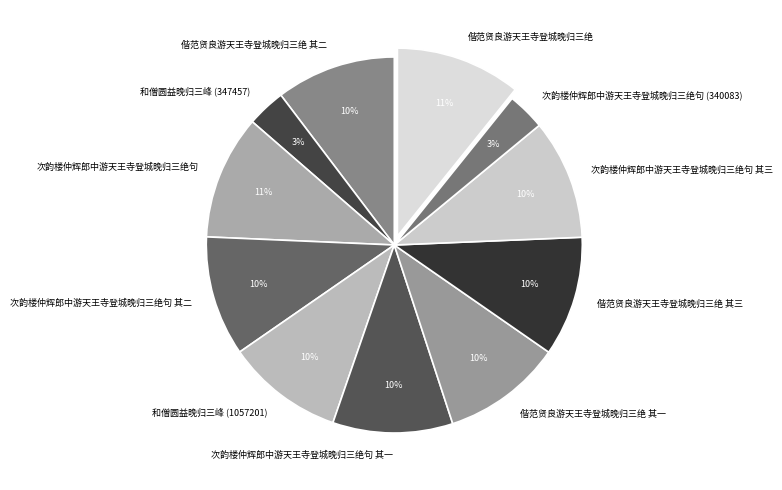

Between 次韵楼仲辉郎中游天王寺登城晚归三绝句 (340083) and 偕范贤良游天王寺登城晚归三绝, which is larger?

偕范贤良游天王寺登城晚归三绝